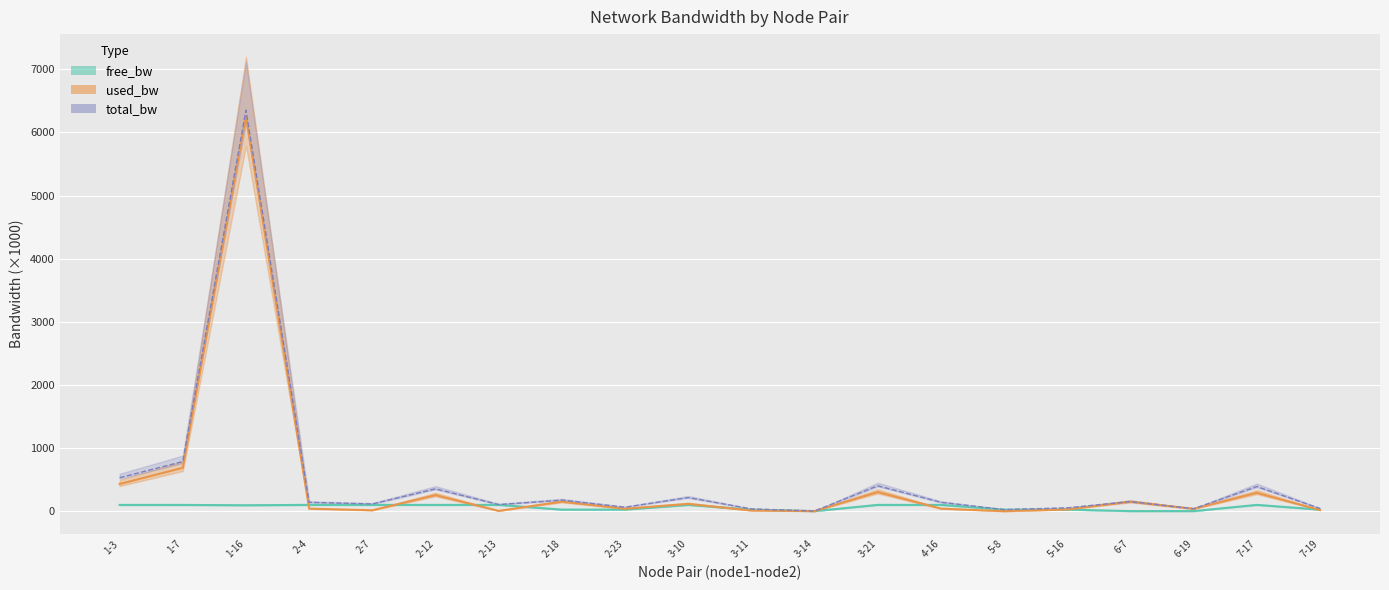

List the labels in order of used_bw value, largest first.

1-16, 1-7, 1-3, 3-21, 7-17, 2-12, 6-7, 2-18, 3-10, 2-4, 4-16, 2-23, 6-19, 5-16, 7-19, 2-7, 3-11, 2-13, 3-14, 5-8